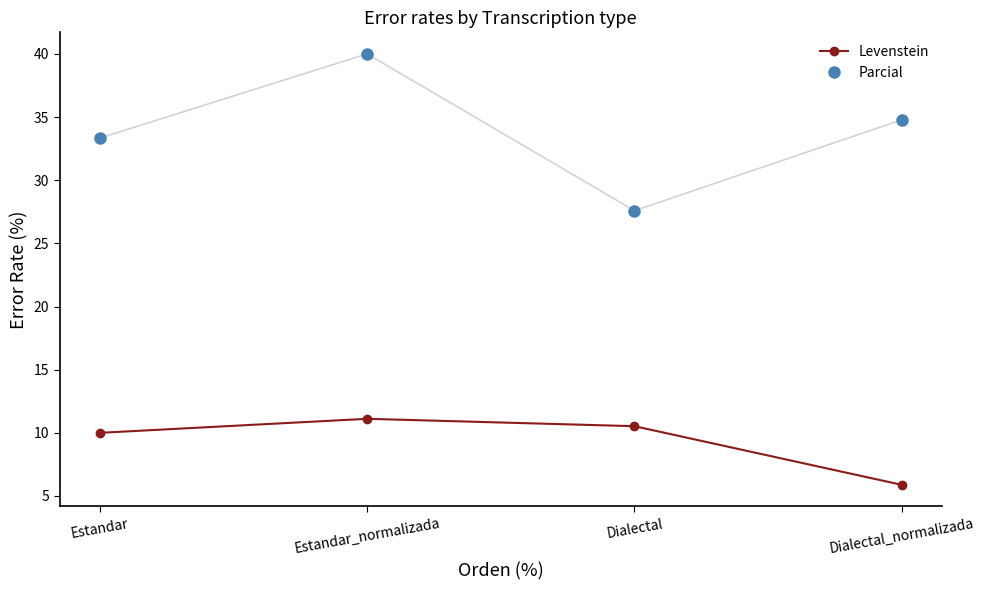

How many data points in Parcial are above 34?

2